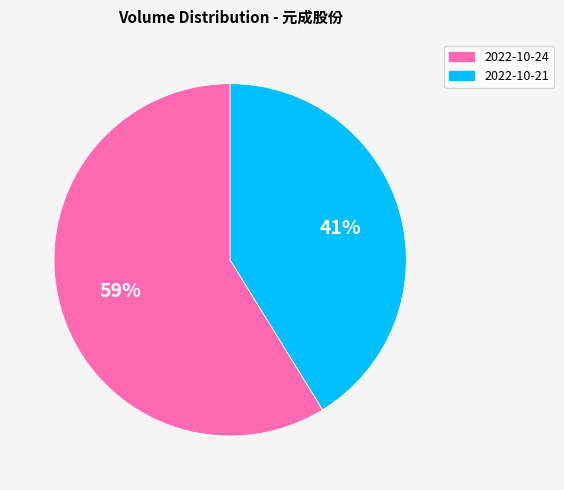

Do 2022-10-21 and 2022-10-24 together represent more than half of the pie?

Yes